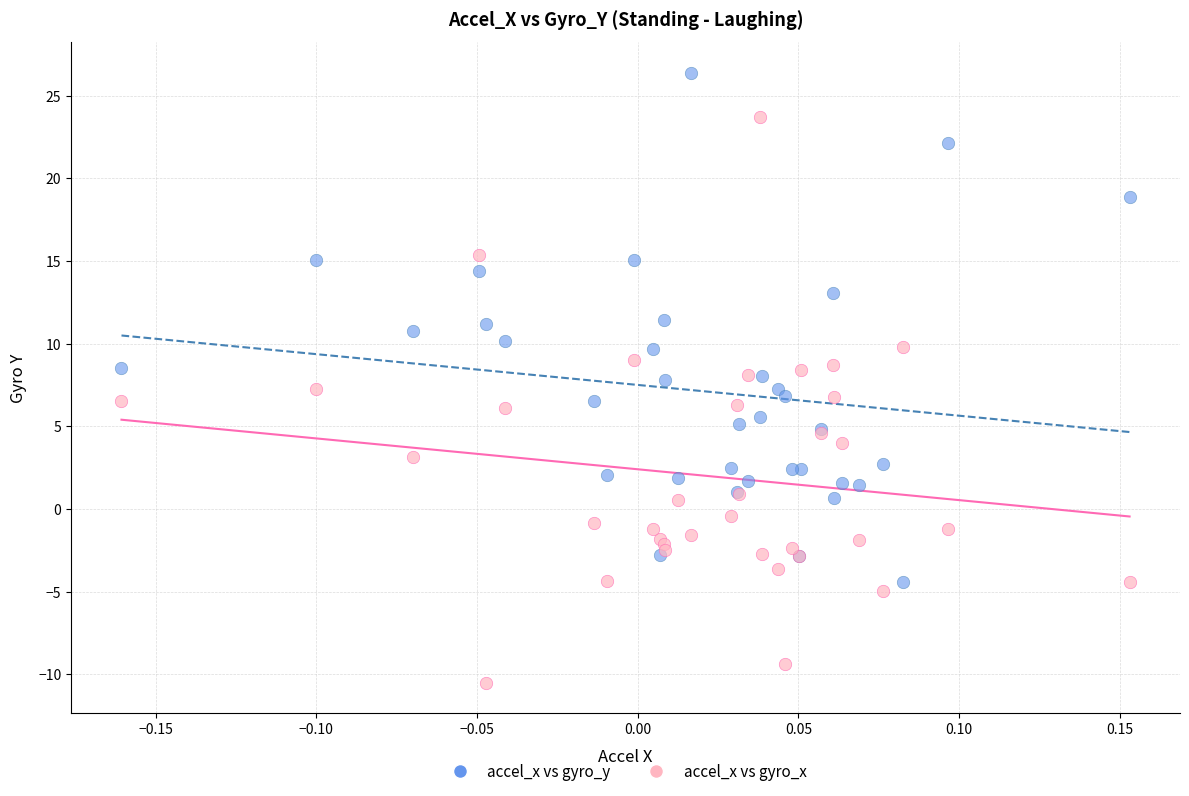

Which series contains the lowest Y value?

accel_x vs gyro_x